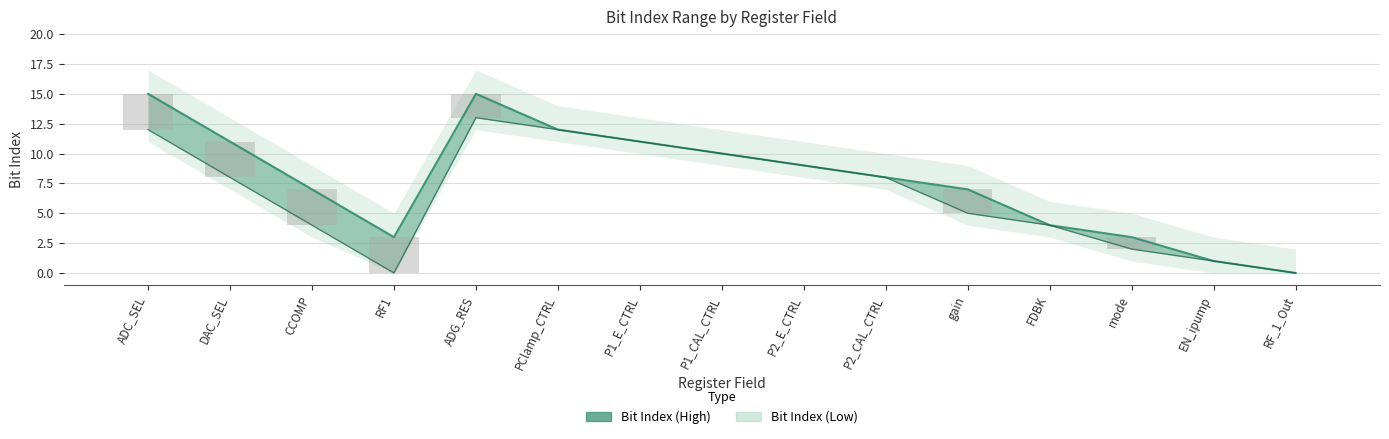

At how many categories does at least one series exceed 3?

11